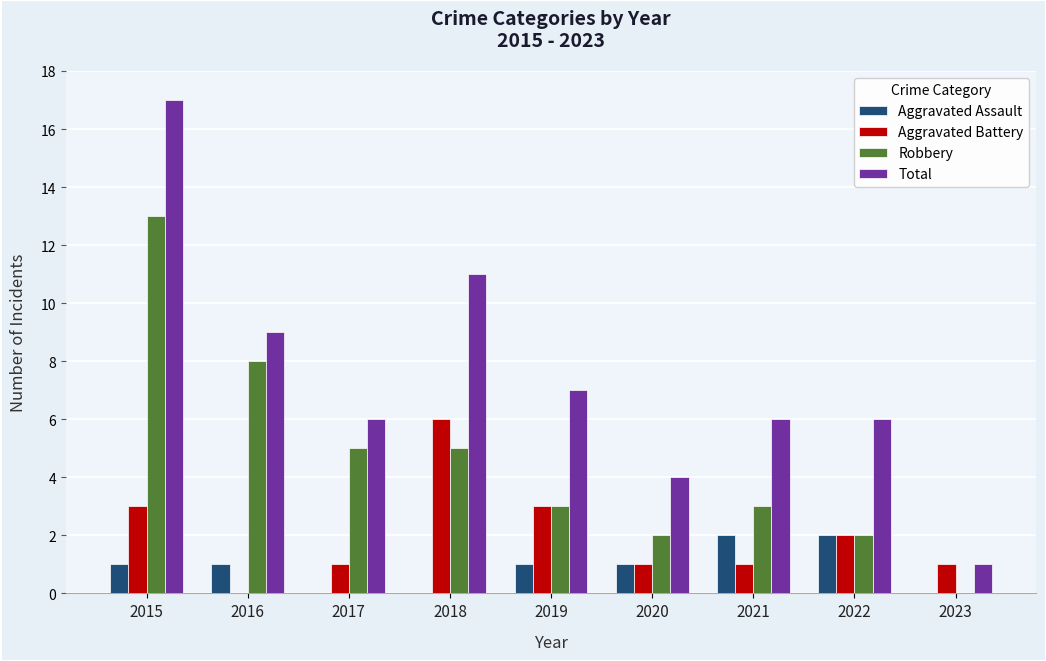

Is it true that Robbery equals 0 at 2023?

True